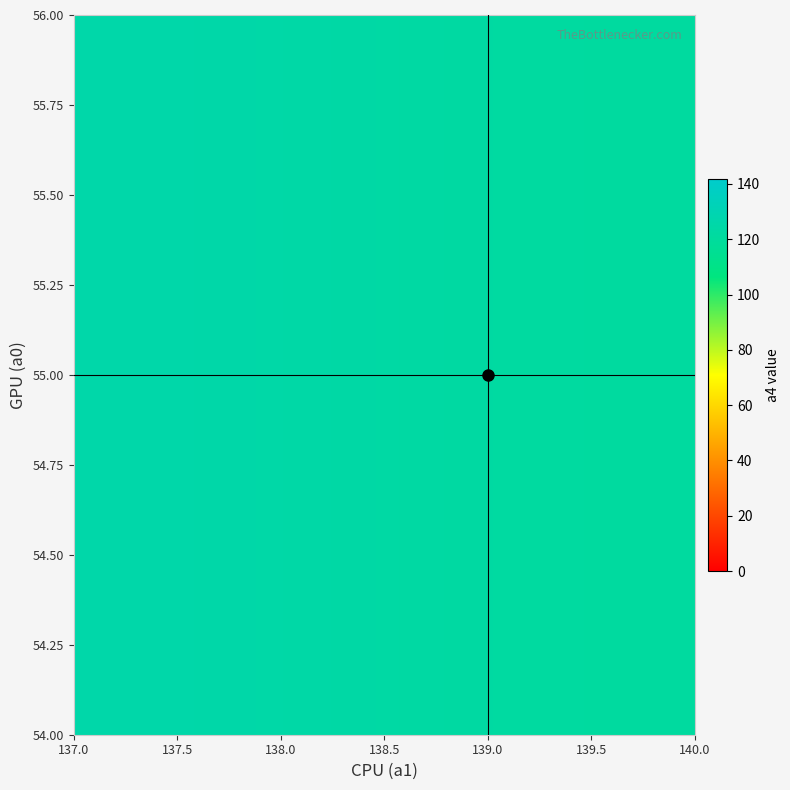

At how many categories does at least one series exceed 123?

23